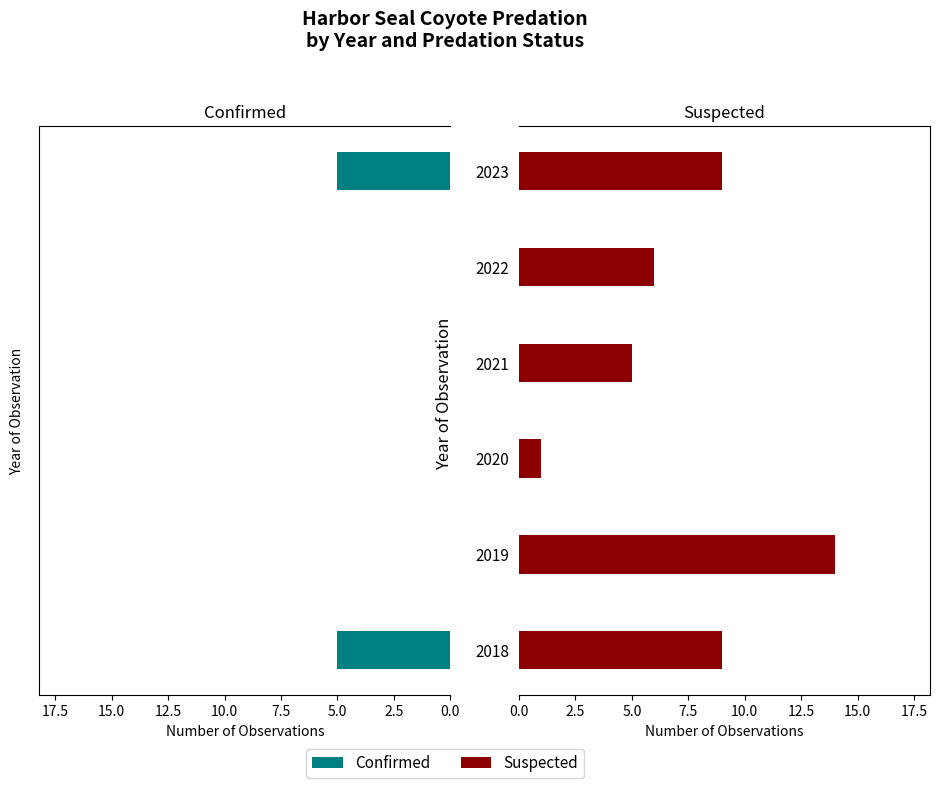

The Confirmed series shows 0 at 2019. True or false?

True